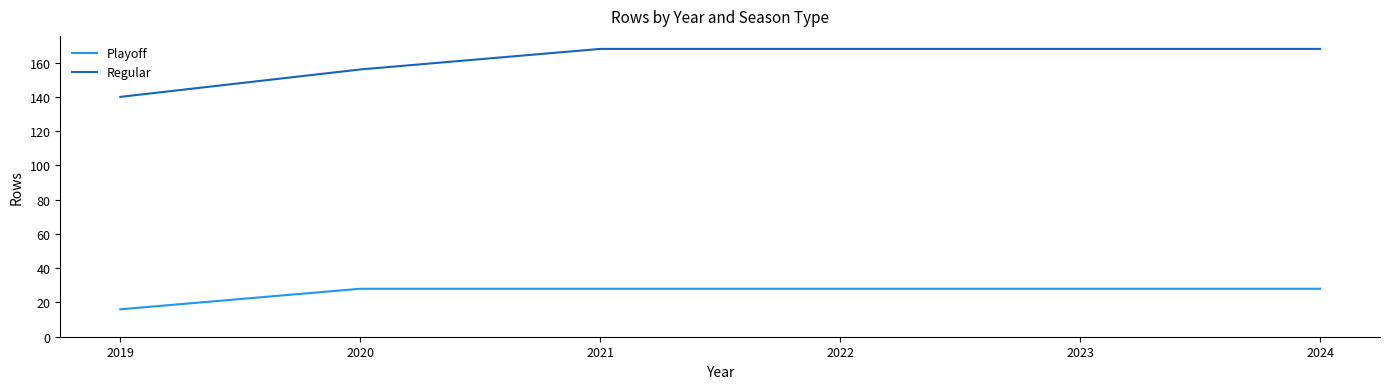

Which series has the largest range (max minus min)?

Regular